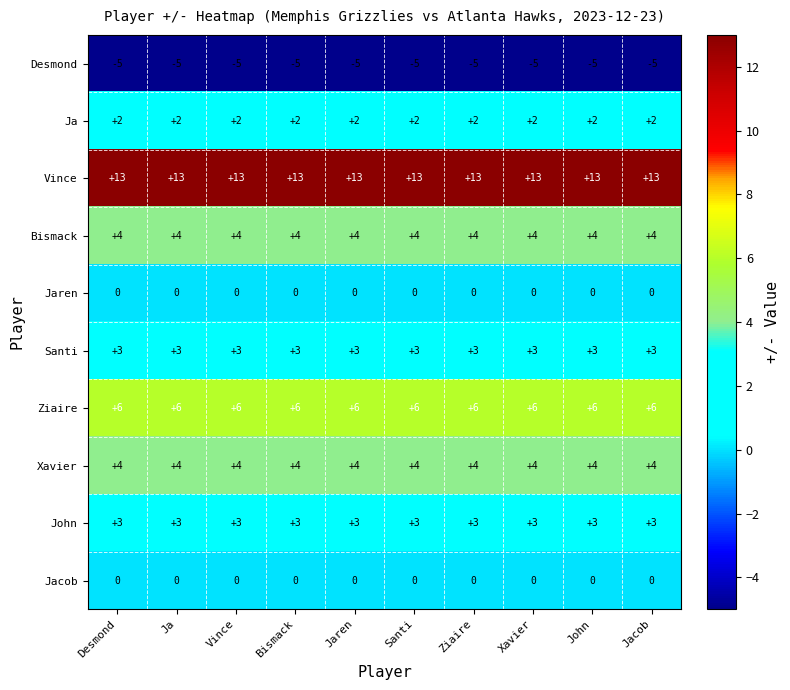

What is the sum of the Bismack values at Ziaire and John?

8